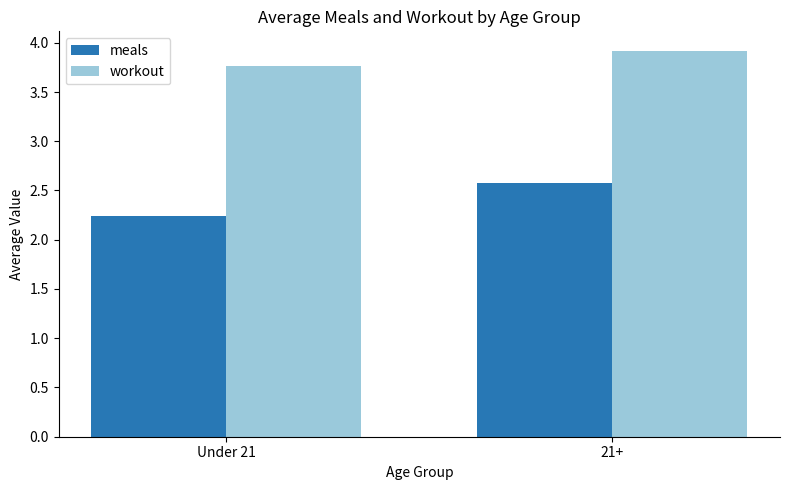

What is the spread (max minus min) of values at Under 21?

1.5